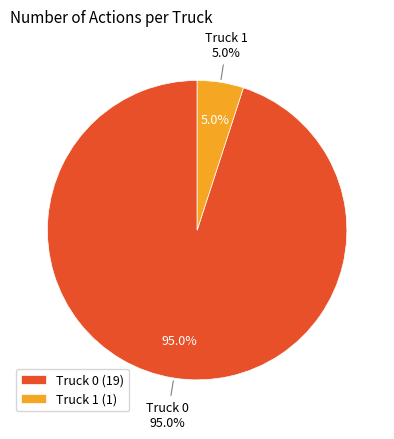

Is Truck 0 the majority of the pie?

Yes